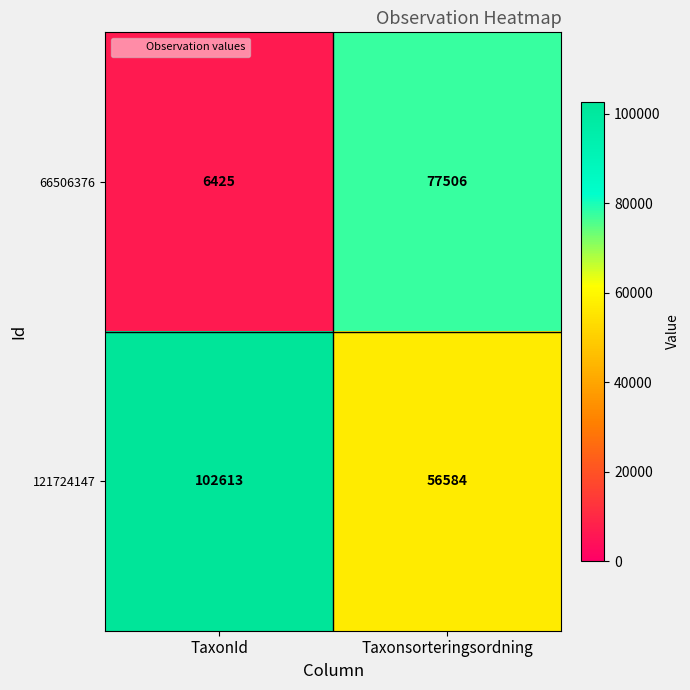

What is the difference between the highest and lowest values at Taxonsorteringsordning?

20922